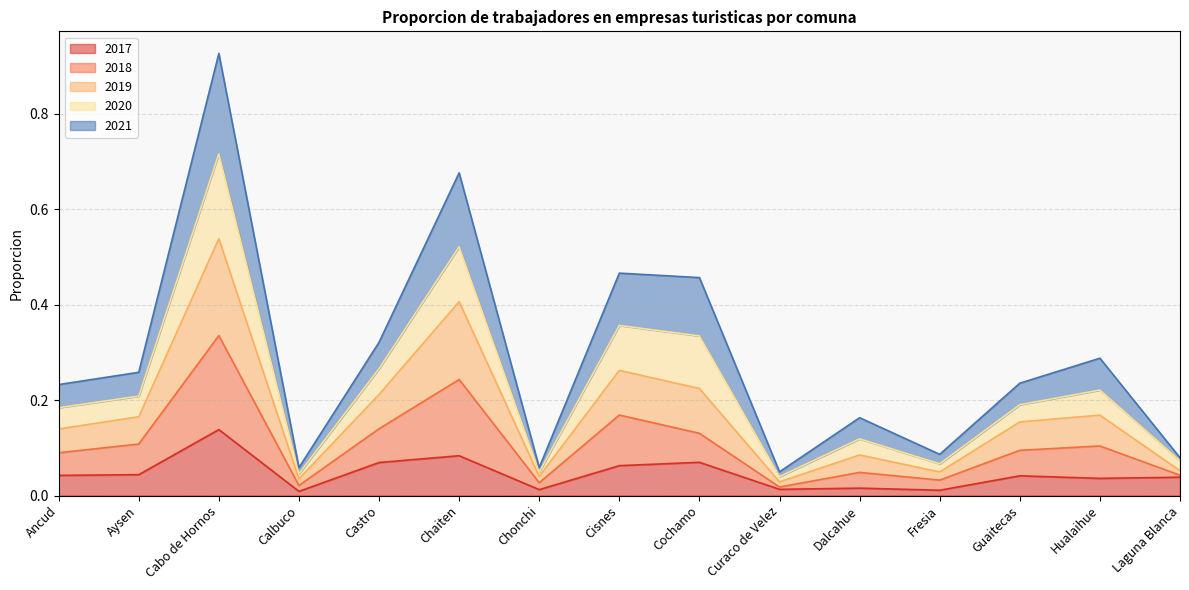

At which category is the sum across all series the highest?

Cabo de Hornos